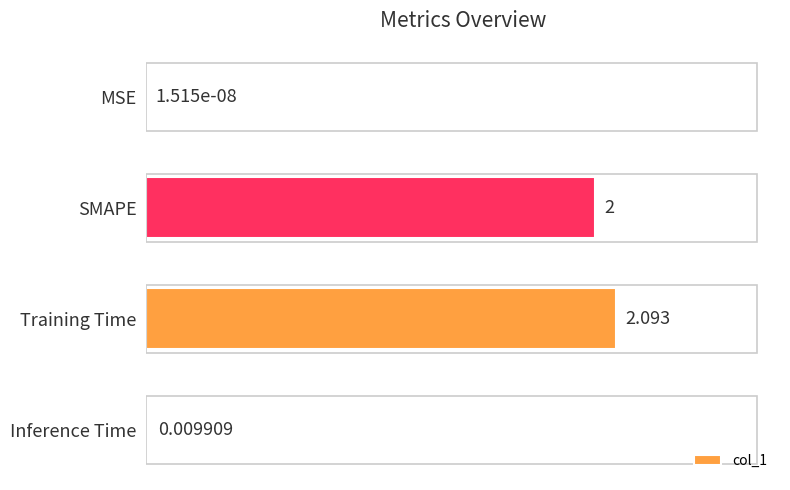

Between SMAPE and MSE, which is larger?

SMAPE